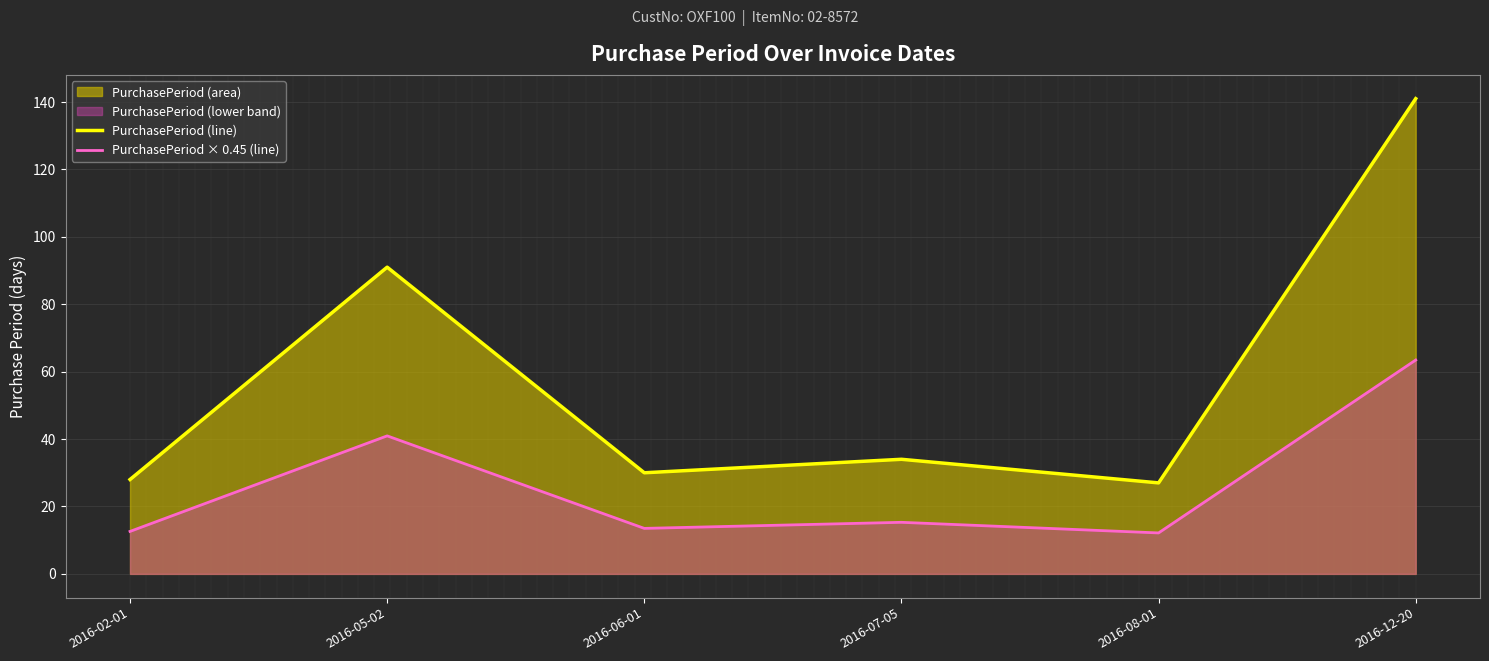

Reading left to right, what are all the values shown in this chart?

PurchasePeriod (line): 2016-02-01=28.0	2016-05-02=91.0	2016-06-01=30.0	2016-07-05=34.0	2016-08-01=27.0	2016-12-20=141.0
PurchasePeriod × 0.45 (line): 2016-02-01=12.6	2016-05-02=41.0	2016-06-01=13.5	2016-07-05=15.3	2016-08-01=12.2	2016-12-20=63.5